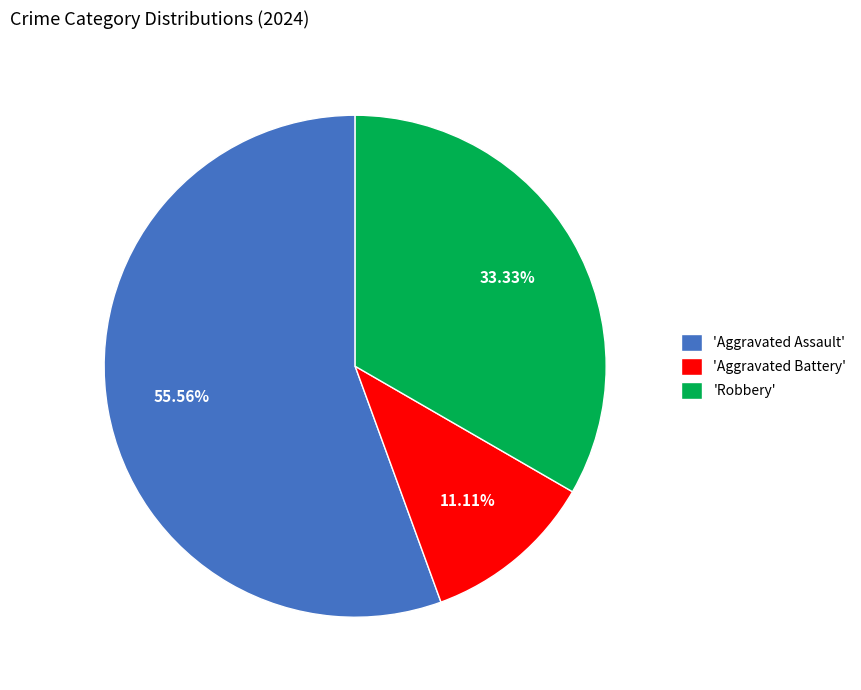

Which slice represents more than half of the pie?

'Aggravated Assault'